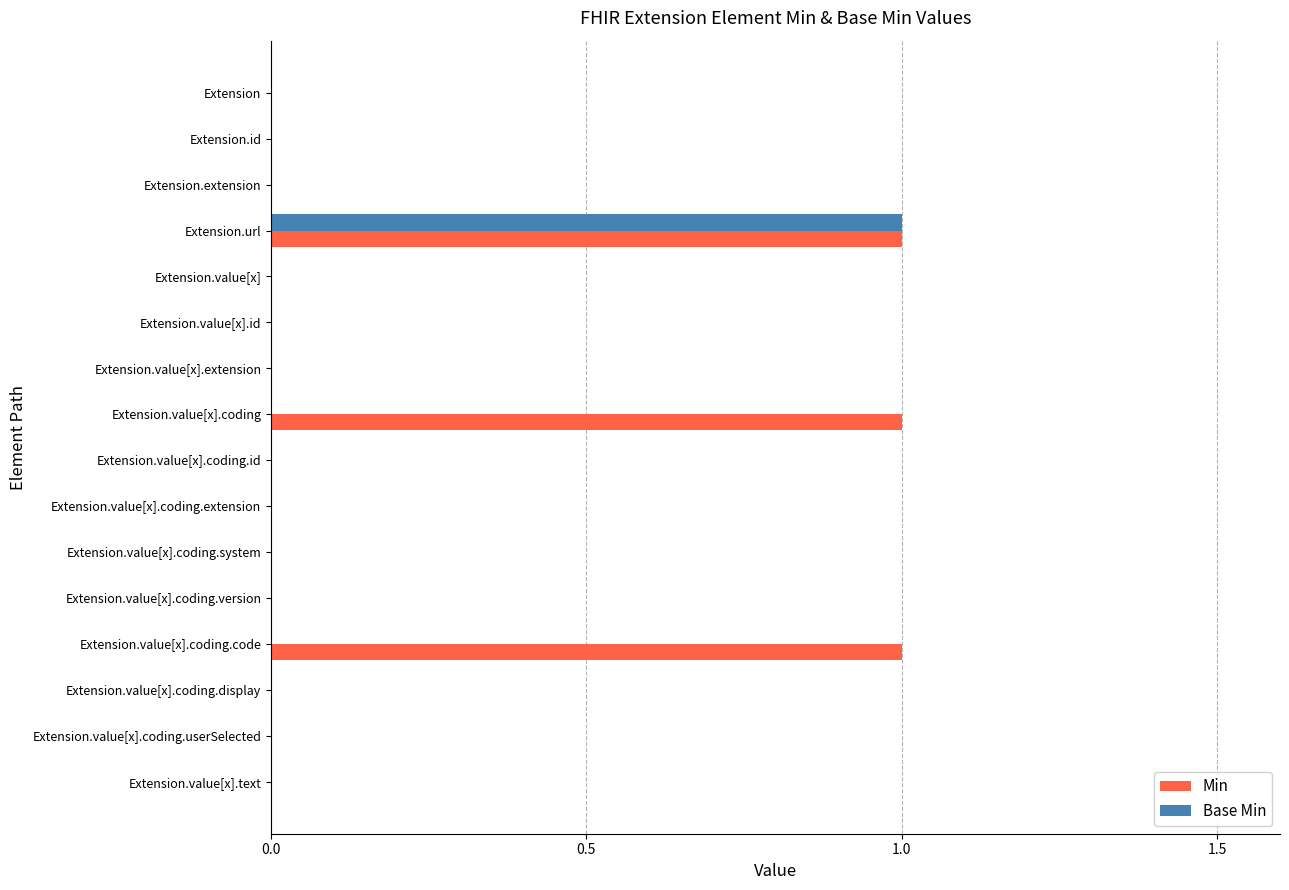

The value of Base Min at Extension.value[x].extension is 0. True or false?

True